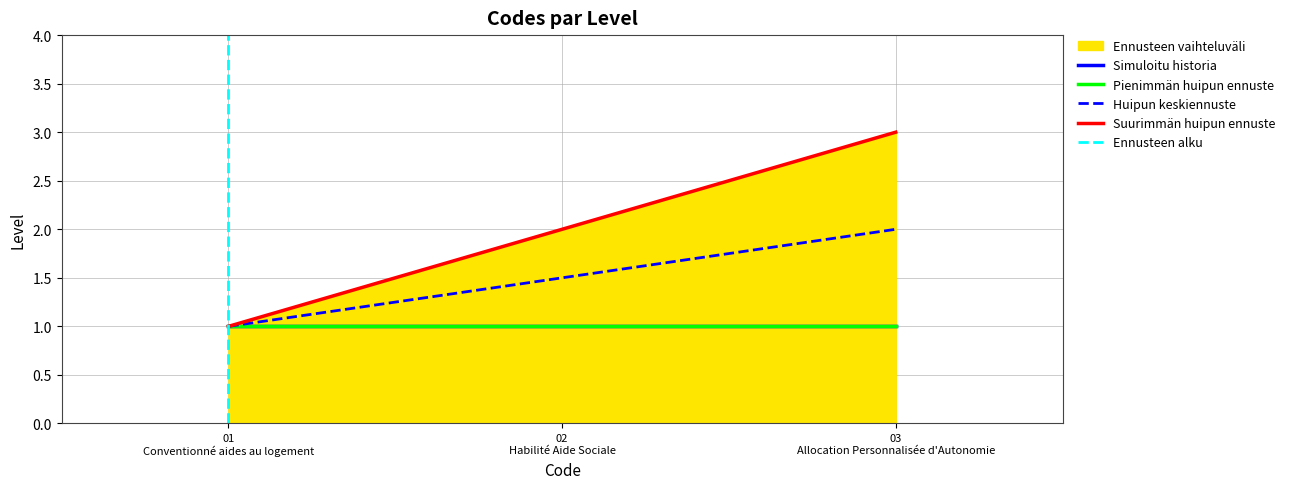

Which label corresponds to the smallest value in the chart?

01 Conventionné aides au logement